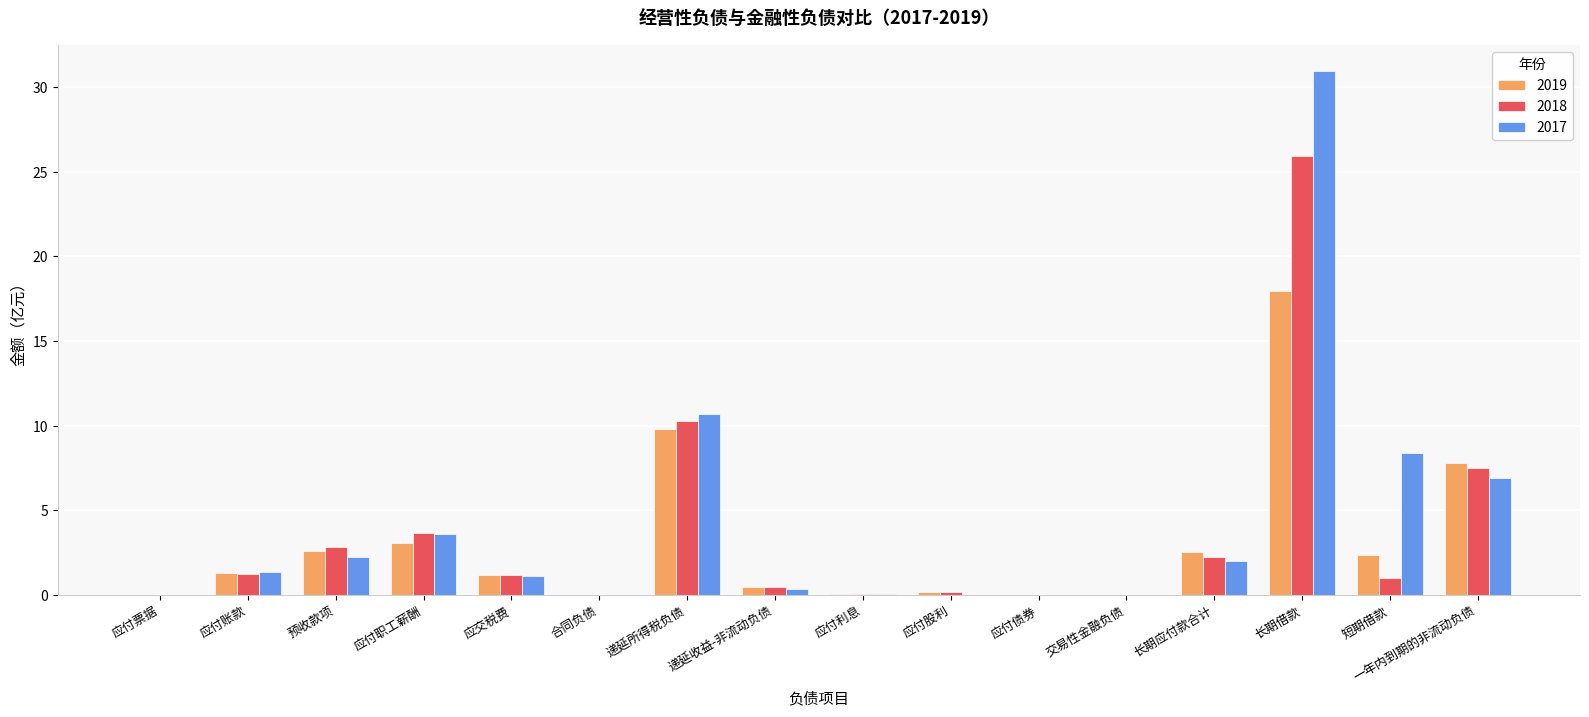

Which series has the largest range (max minus min)?

2017